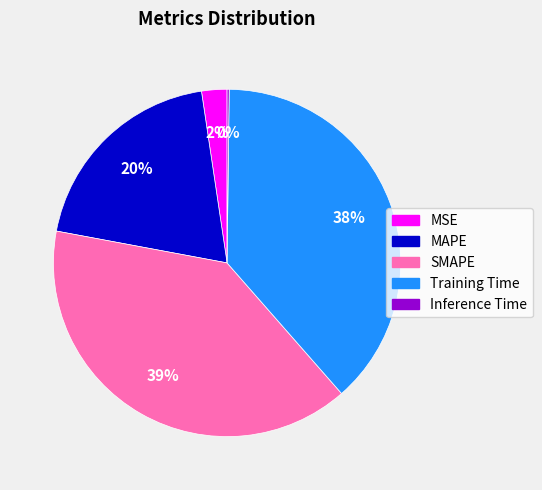

Which category has the biggest portion of the pie?

SMAPE